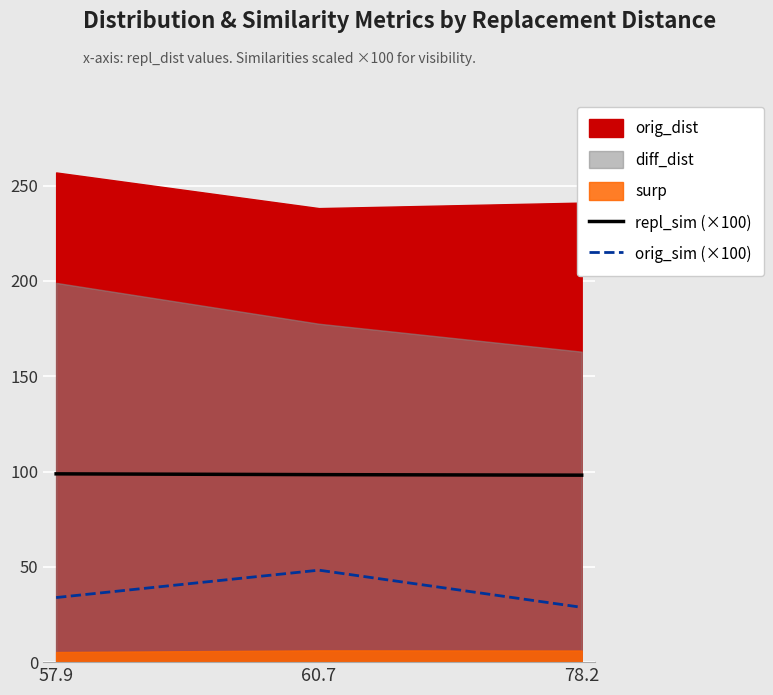

What is the minimum value for orig_sim (×100)?

28.8